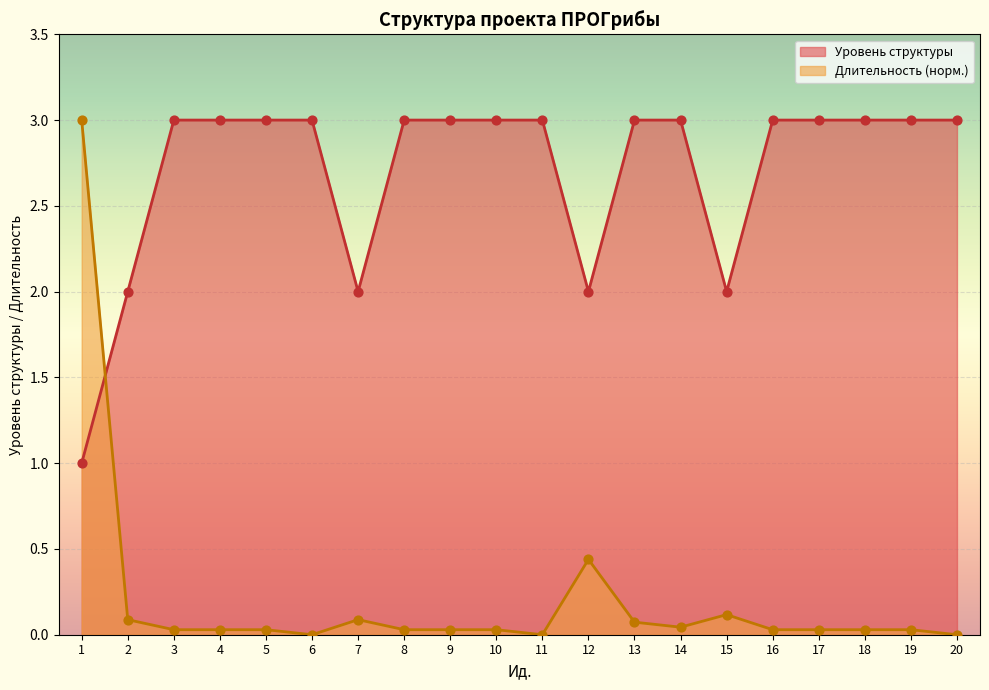

At how many categories does at least one series exceed 2?

16